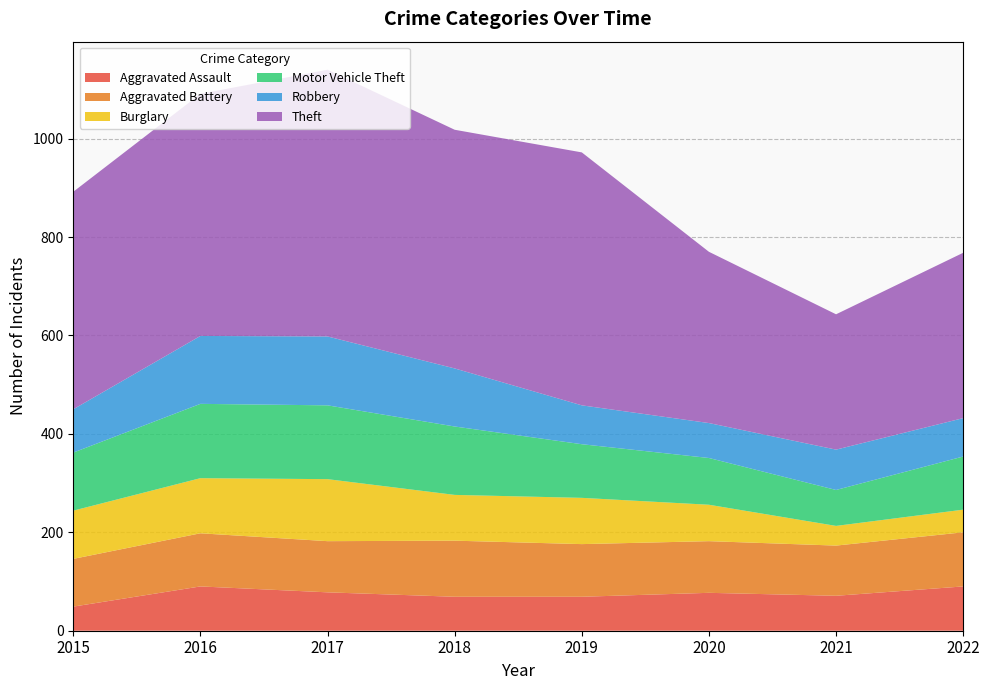

Reading left to right, what are all the values shown in this chart?

Aggravated Assault: 2015=49	2016=90	2017=78	2018=69	2019=69	2020=77	2021=71	2022=90
Aggravated Battery: 2015=97	2016=108	2017=104	2018=114	2019=107	2020=105	2021=102	2022=110
Burglary: 2015=98	2016=112	2017=126	2018=93	2019=94	2020=74	2021=40	2022=46
Motor Vehicle Theft: 2015=118	2016=151	2017=150	2018=139	2019=109	2020=95	2021=73	2022=108
Robbery: 2015=88	2016=138	2017=140	2018=118	2019=79	2020=71	2021=82	2022=78
Theft: 2015=442	2016=492	2017=542	2018=485	2019=514	2020=348	2021=275	2022=336